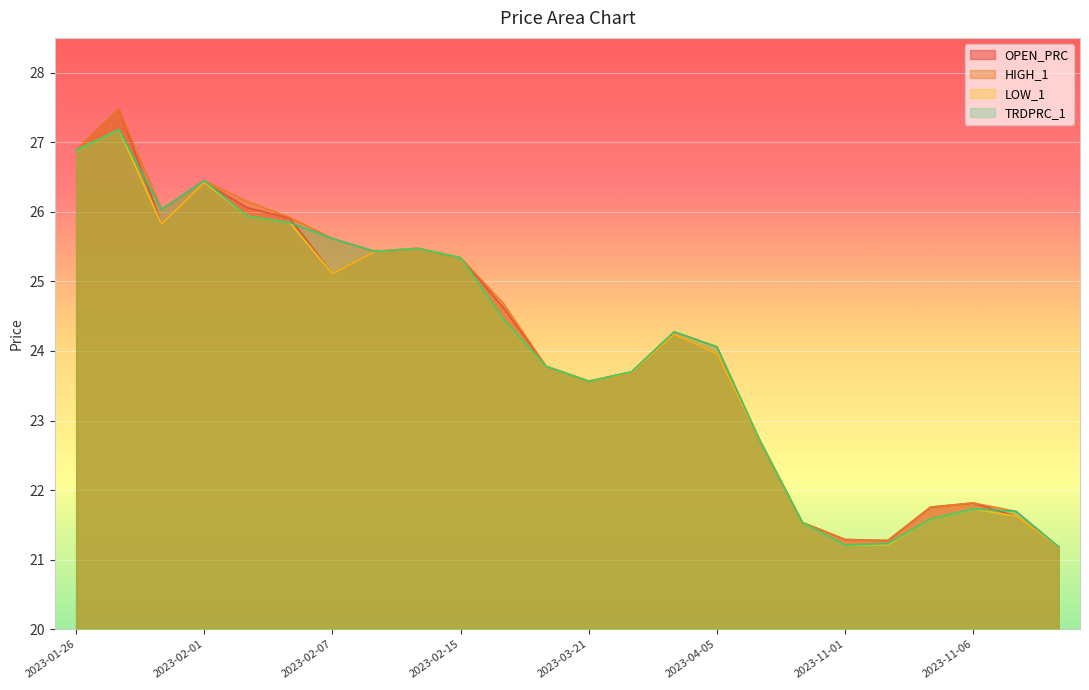

At which label does LOW_1 first exceed 24?

2023-01-26